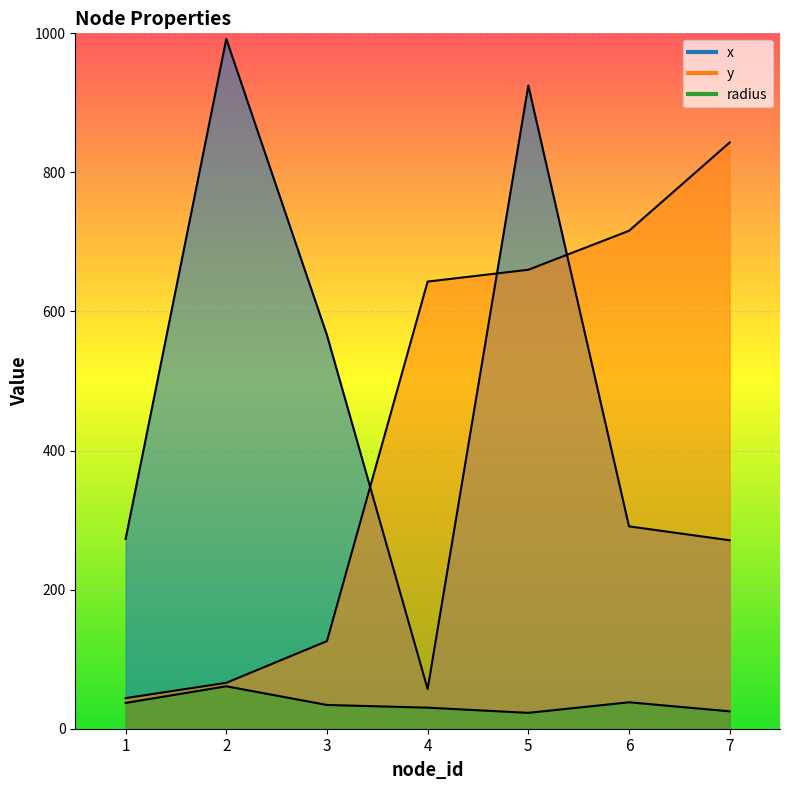

How many data points in radius are less than 34?

3